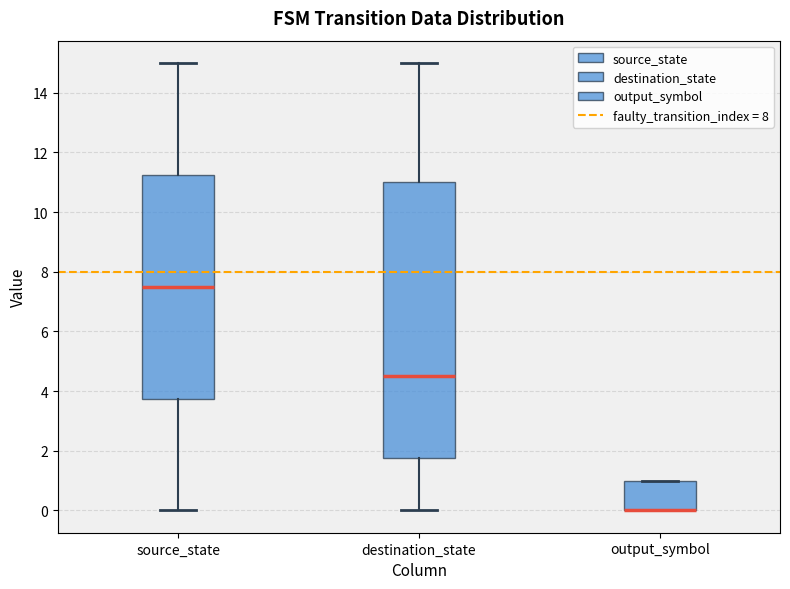

Which box is the tallest, from its lower edge to its upper edge?

destination_state